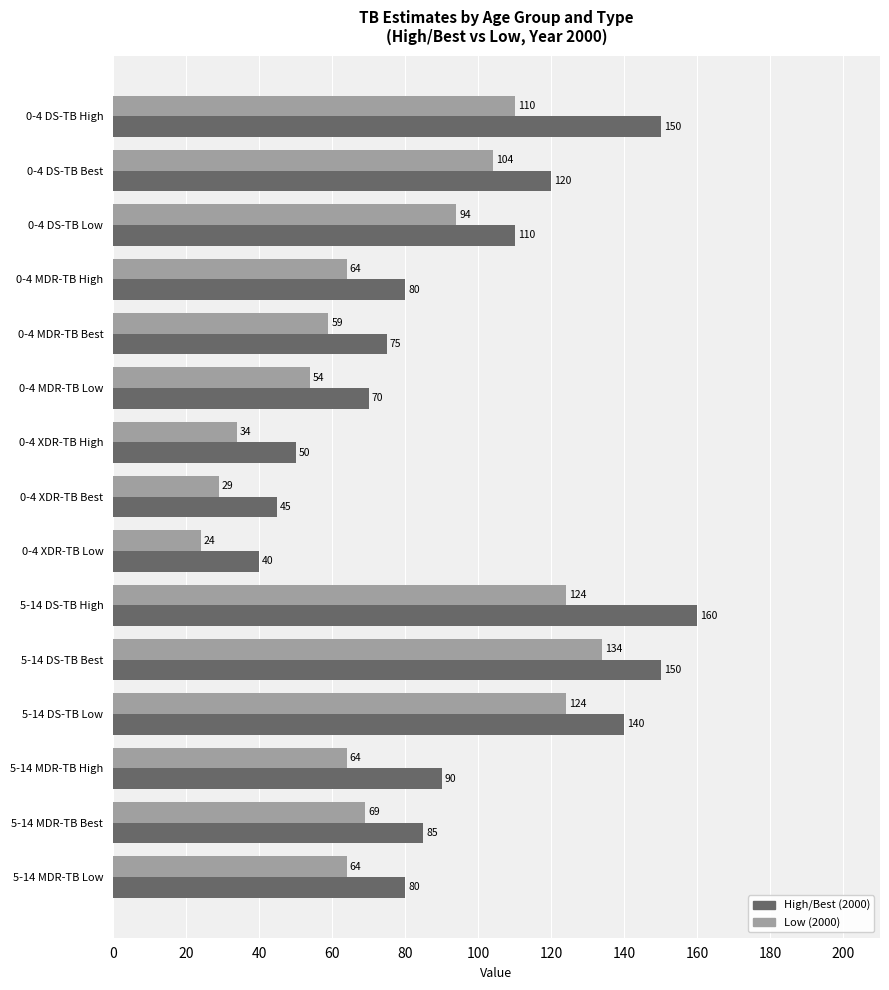

What is the total value across all series at 5-14 MDR-TB Best?

154